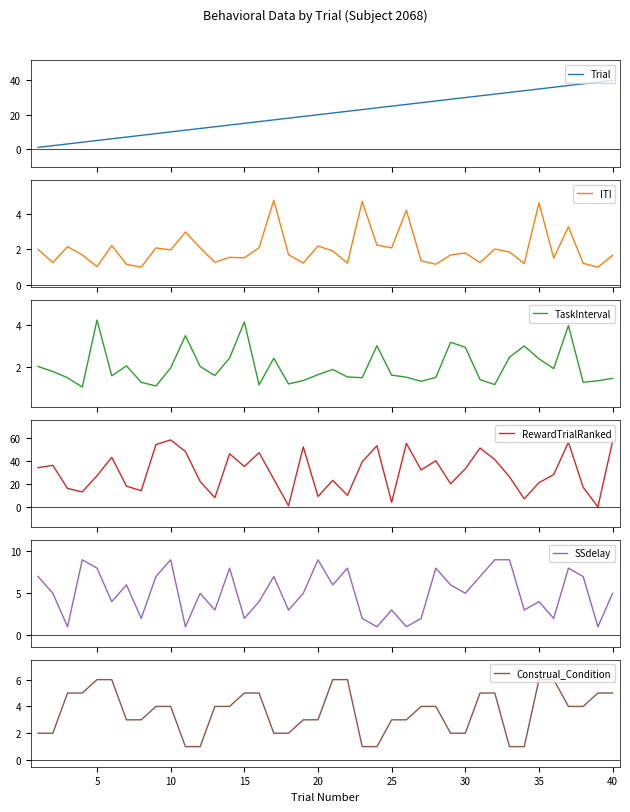

Is this an area chart (filled region under the line)?

No